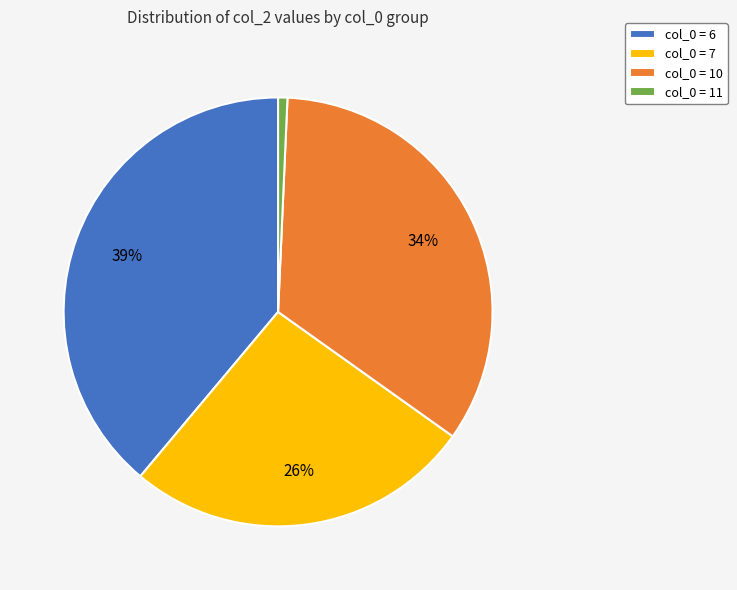

Is the sum of col_0 = 6 and col_0 = 7 greater than half?

Yes